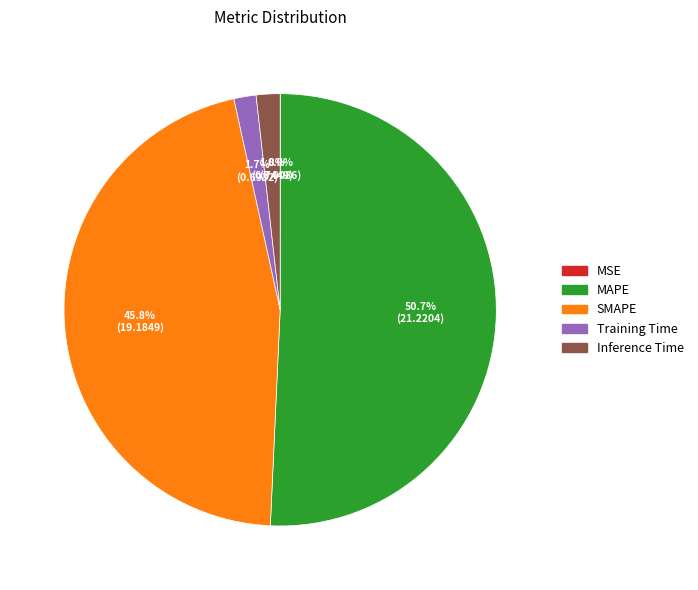

Is it true that MAPE is 36% of the pie?

False